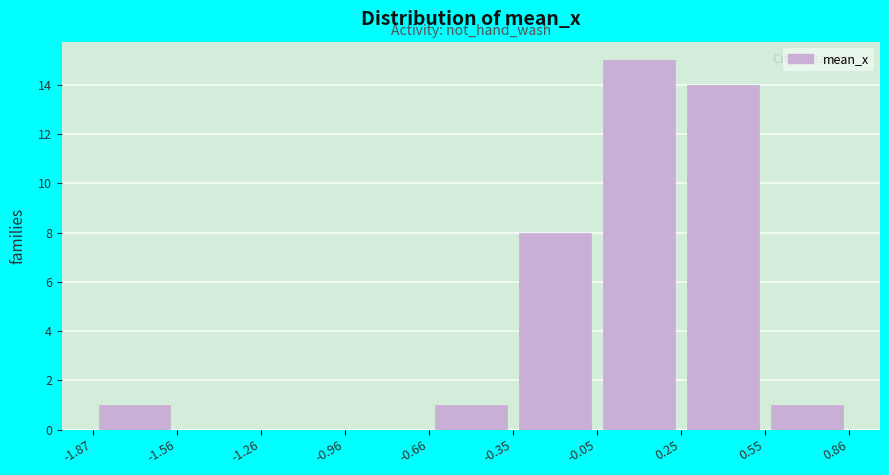

What is the height of the bar covering 0.25 to 0.55 on the x-axis? The values are not printed on the chart, so give them approximately, as read against the axis.

14